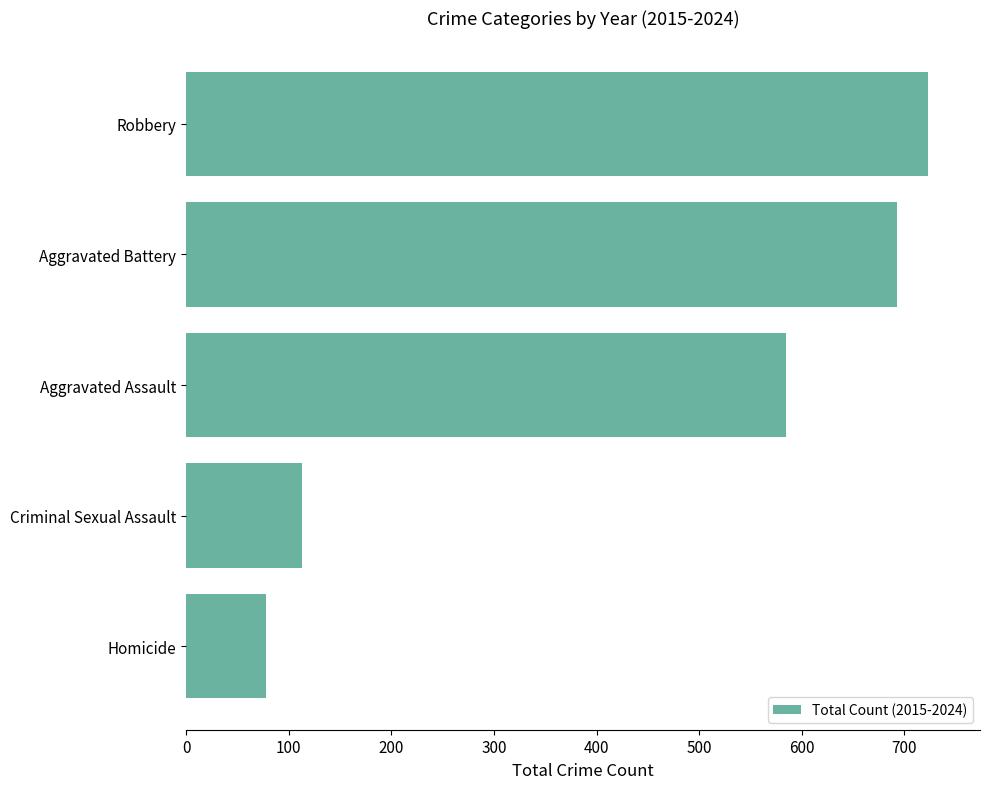

List the labels in order of value, smallest first.

Homicide, Criminal Sexual Assault, Aggravated Assault, Aggravated Battery, Robbery